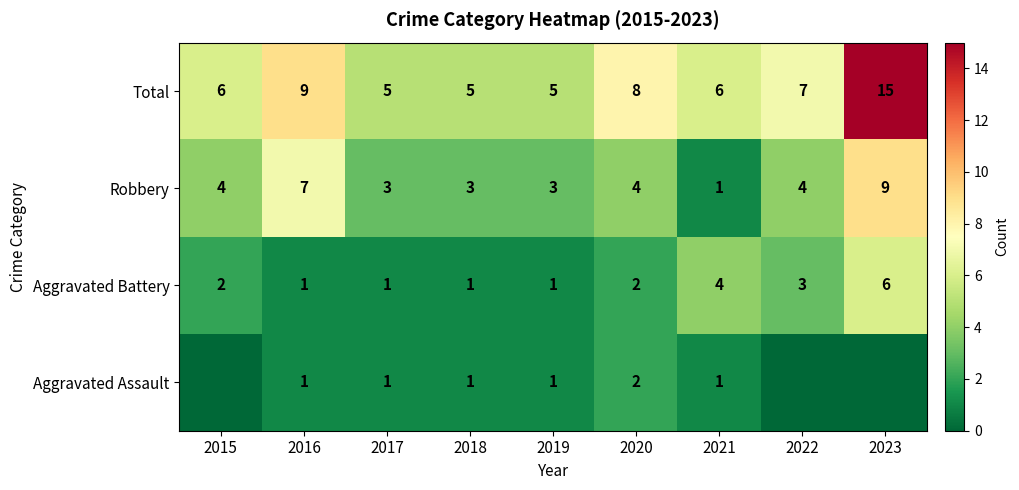

Which series changed the most between 2016 and 2021?

Robbery